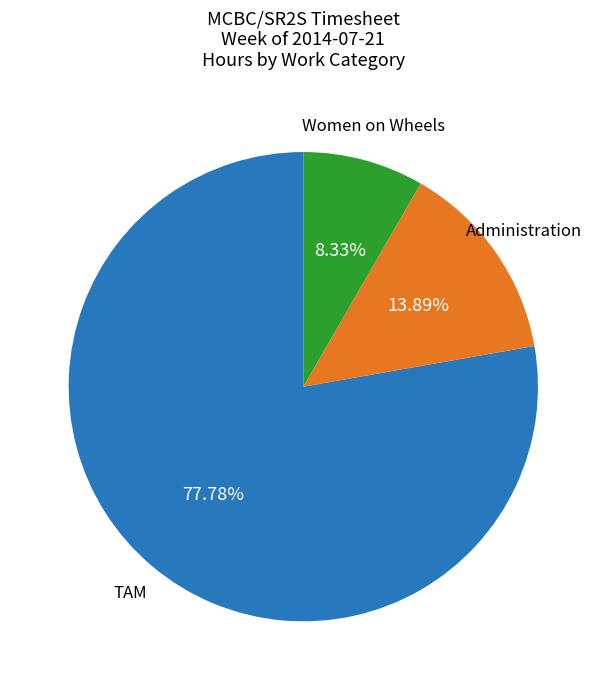

Is there any slice that represents more than half of the pie?

Yes